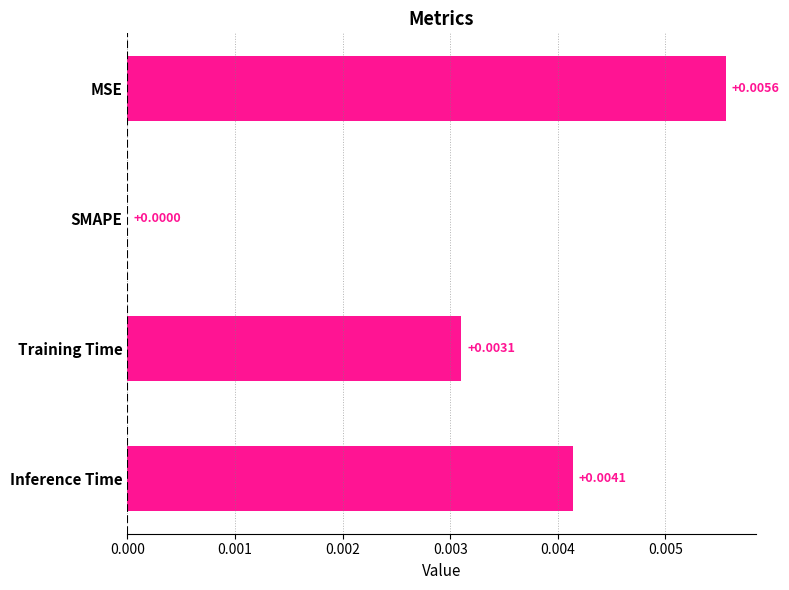

Which label corresponds to the largest value in the chart?

MSE